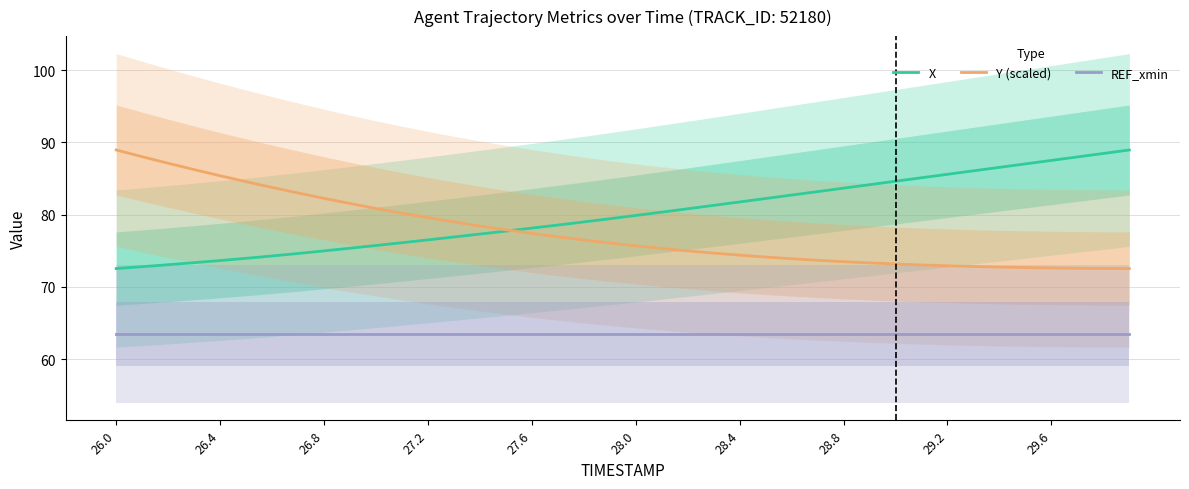

At which category is the sum across all series the highest?

26.0